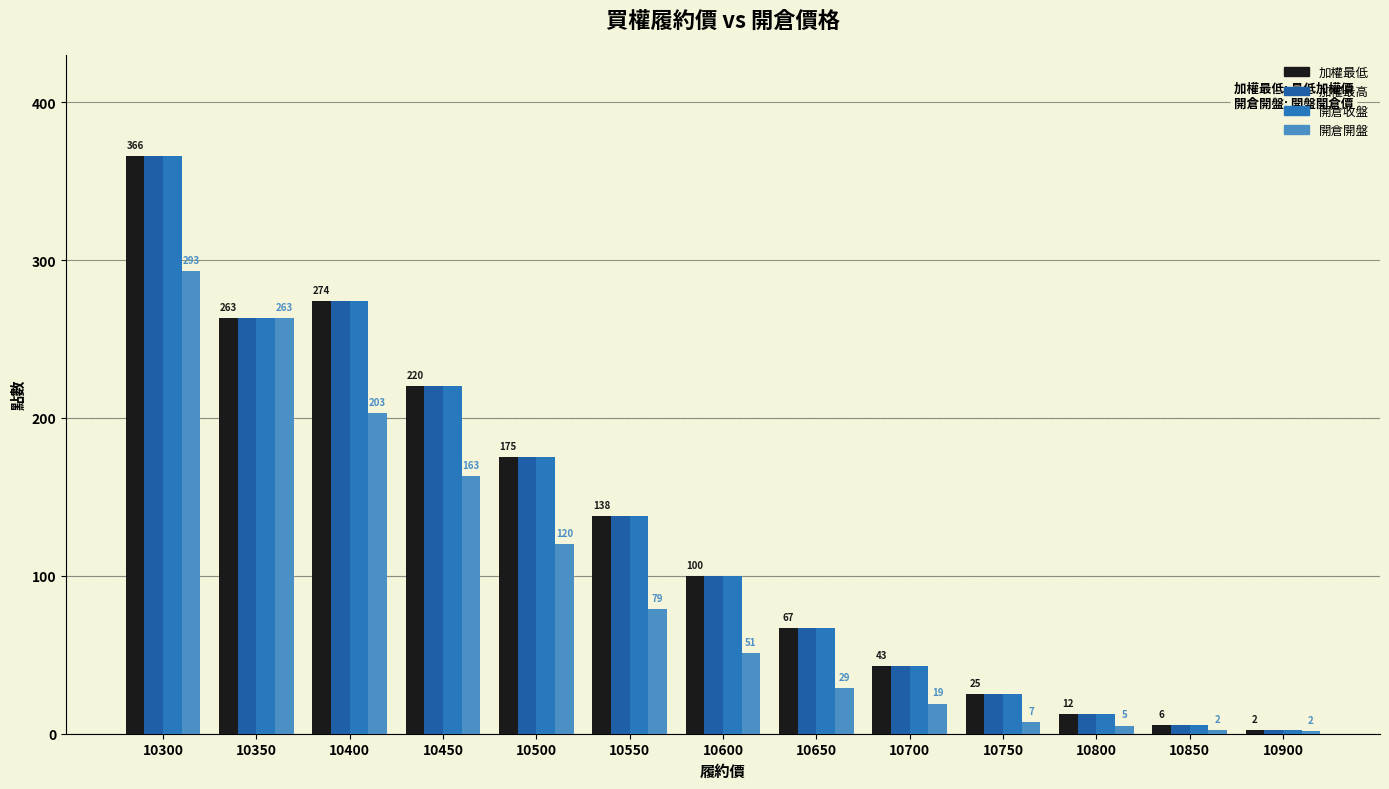

How many data points in 加權最高 are less than 100?

6